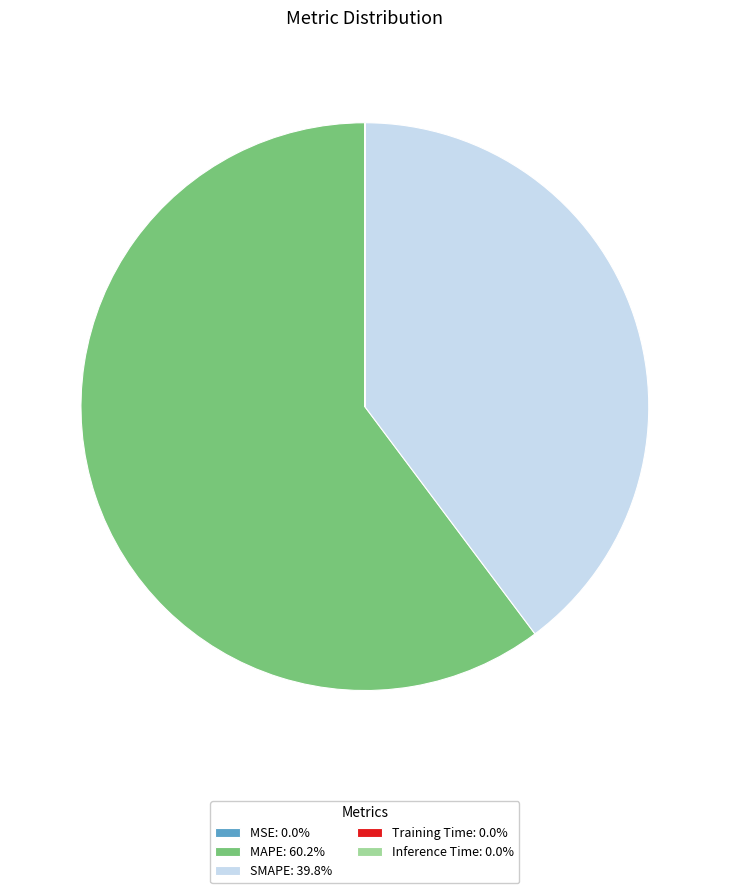

Is MAPE: 60.2% the majority of the pie?

Yes